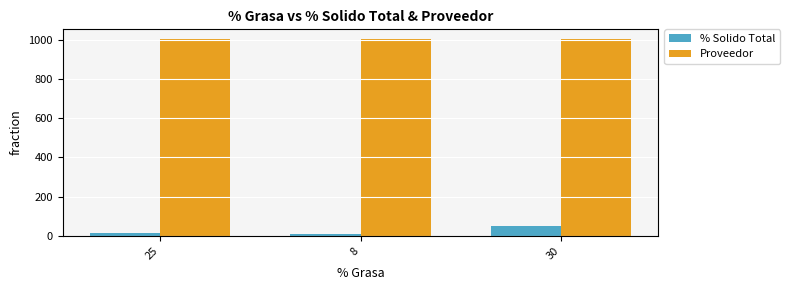

At how many categories does at least one series exceed 796?

3